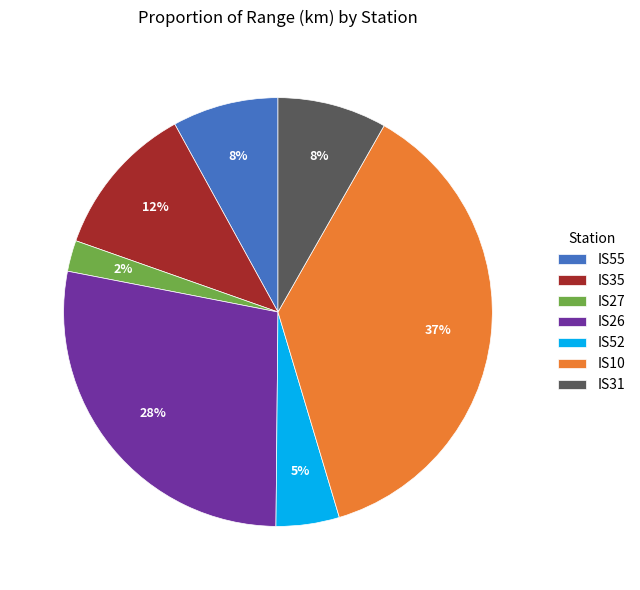

Which slice is the smallest?

IS27